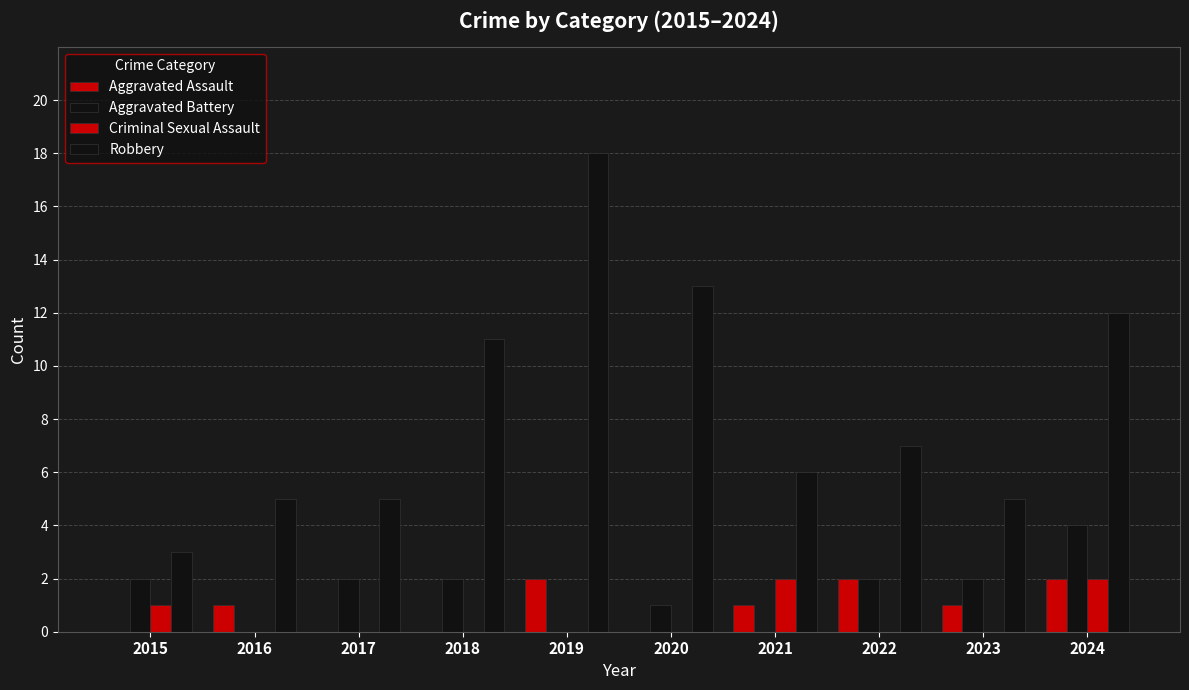

What is the spread (max minus min) of values at 2020?

13